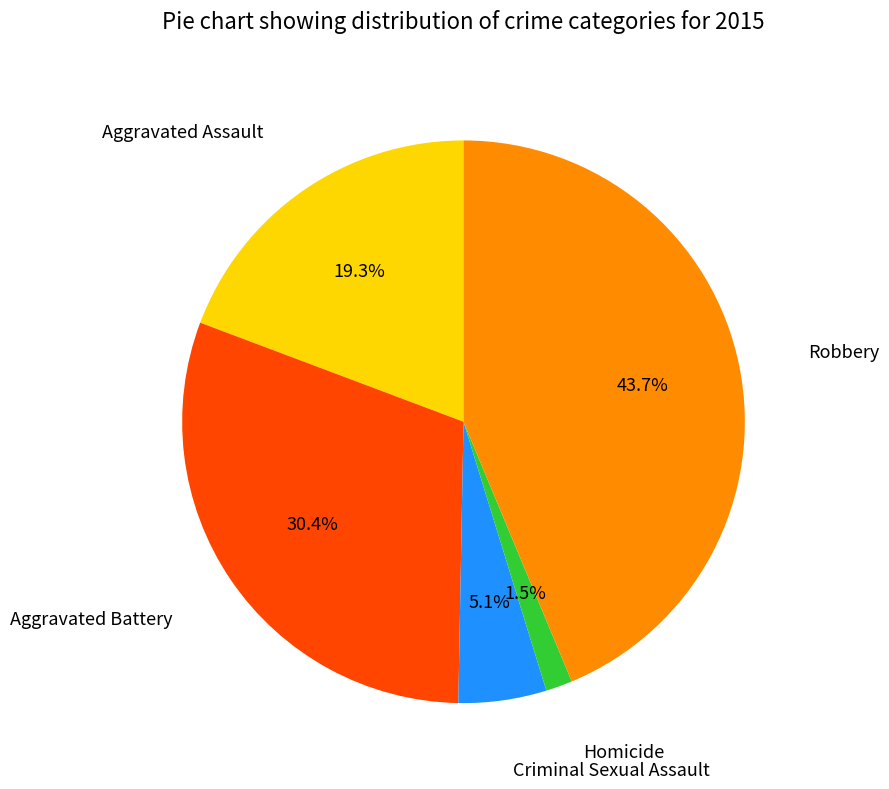

Is there any slice that represents more than half of the pie?

No